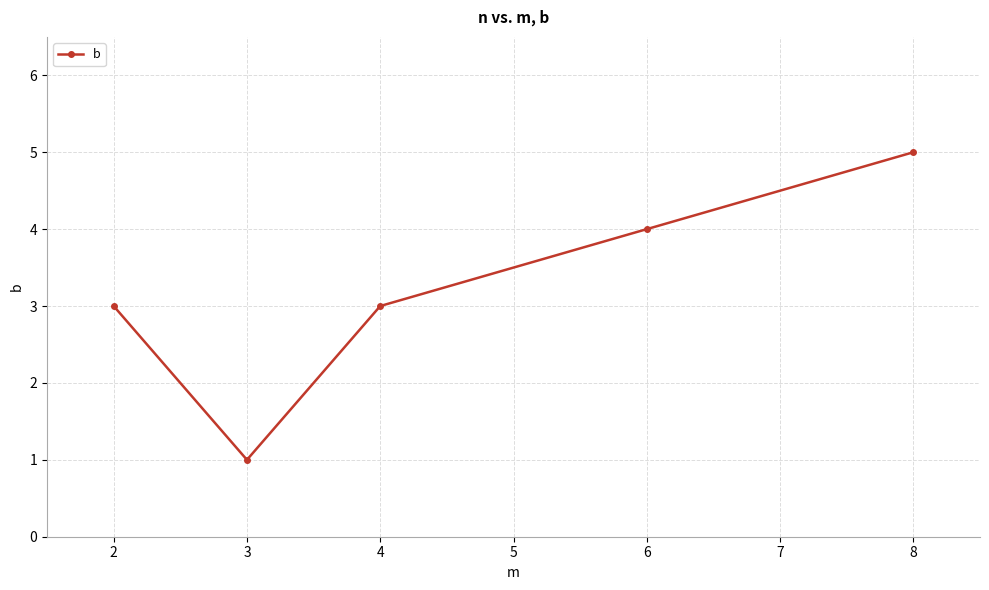

What is the value of the 2nd point from the left?

1